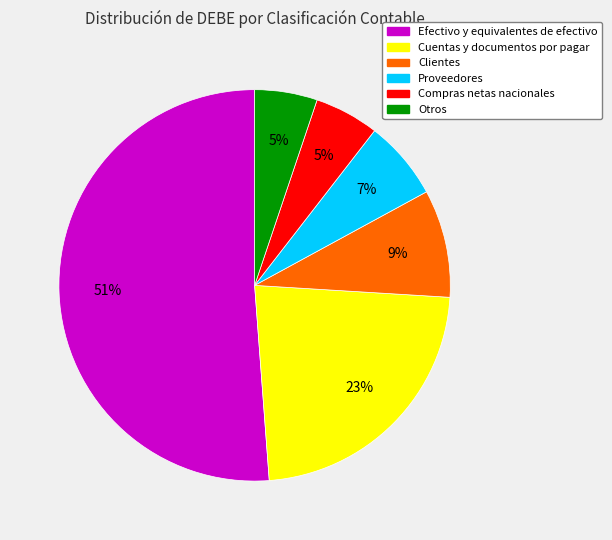

To the nearest percent, what is the average slice percentage?

17%